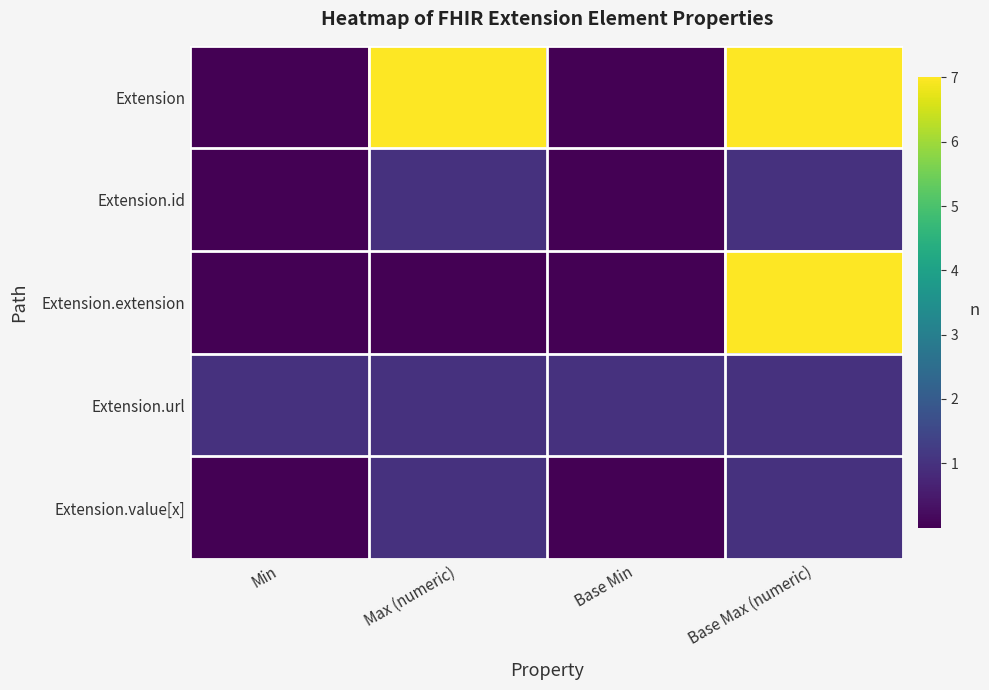

Reading left to right, transcribe all the data shown in this chart.

Extension: Min=0	Max (numeric)=7	Base Min=0	Base Max (numeric)=7
Extension.id: Min=0	Max (numeric)=1	Base Min=0	Base Max (numeric)=1
Extension.extension: Min=0	Max (numeric)=0	Base Min=0	Base Max (numeric)=7
Extension.url: Min=1	Max (numeric)=1	Base Min=1	Base Max (numeric)=1
Extension.value[x]: Min=0	Max (numeric)=1	Base Min=0	Base Max (numeric)=1